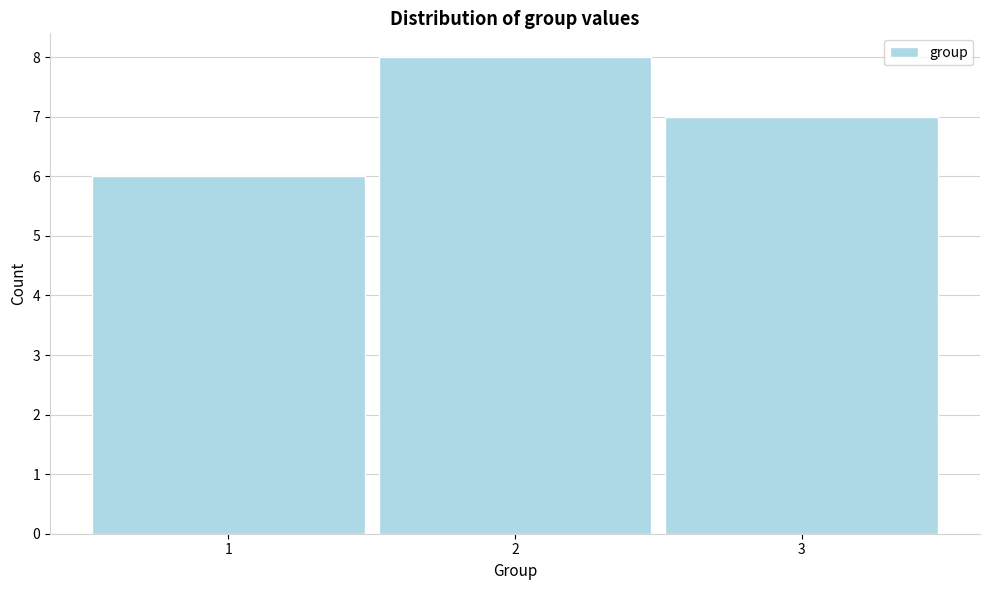

Reading left to right, transcribe this chart: for each bar, give the range it covers on the x-axis and its height. The values are not printed on the chart, so give them approximately, as read against the axis.

0.5 to 1.5: 6
1.5 to 2.5: 8
2.5 to 3.5: 7